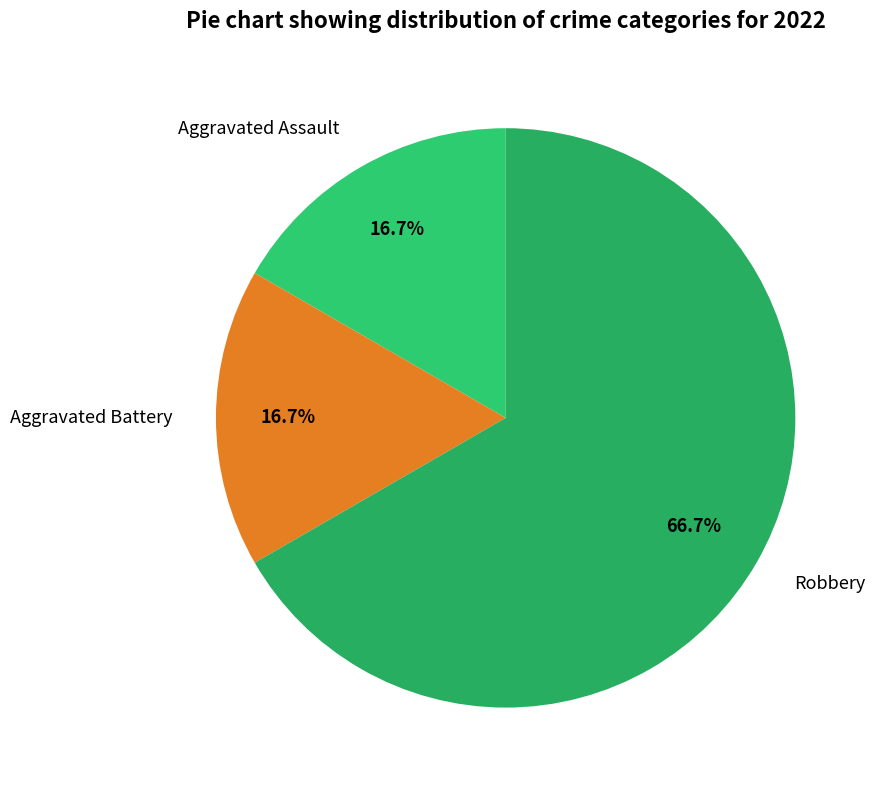

To the nearest percent, what is the combined percentage of Aggravated Battery and Aggravated Assault?

33%